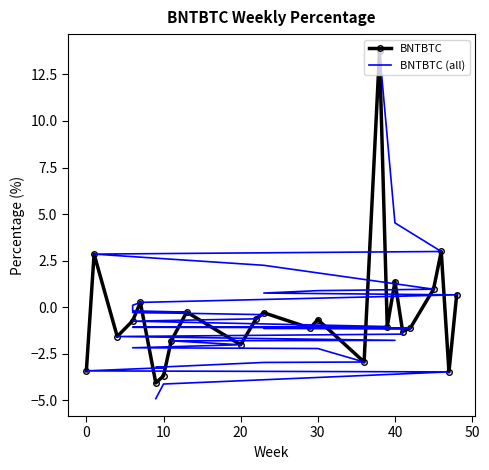

What is the value of the 34th point from the left?

-3.3